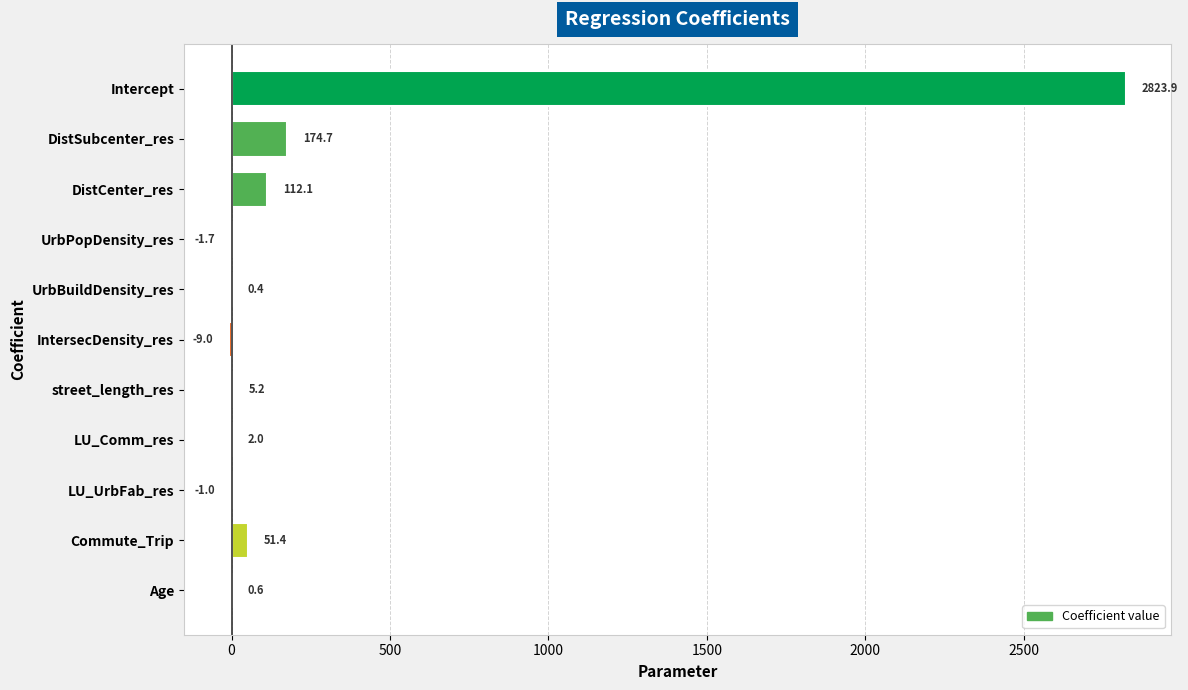

How many positive values are there?

8